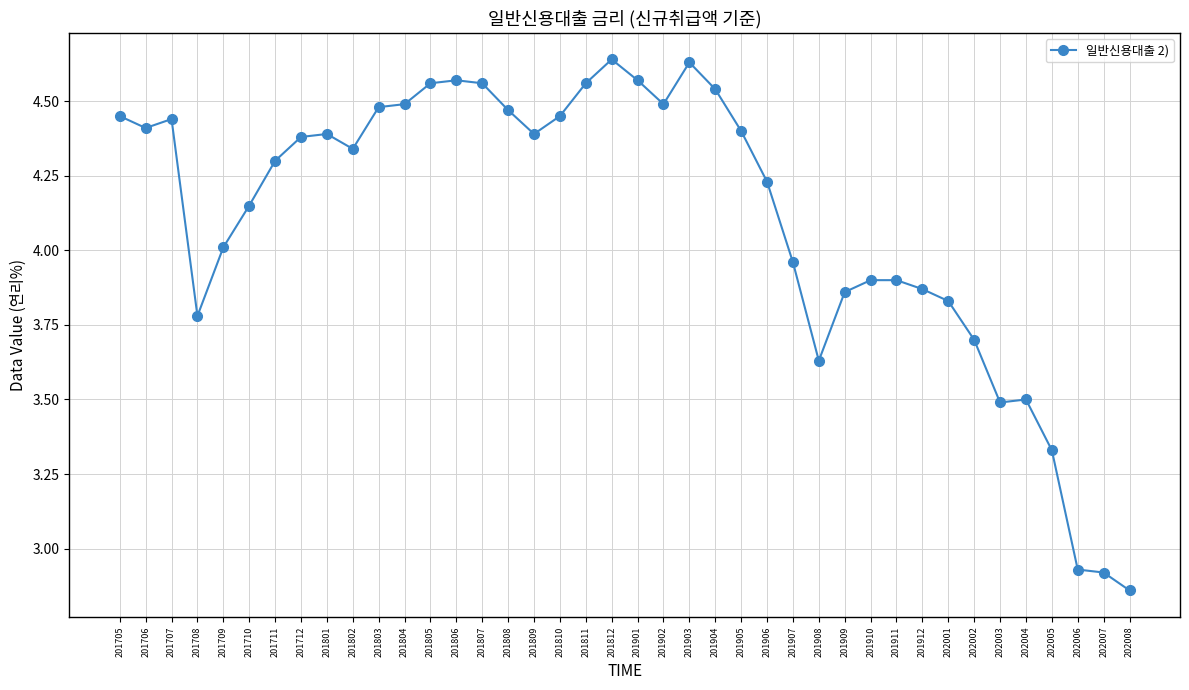

What is the ratio of the value at 201903 to the value at 201705?

1.0